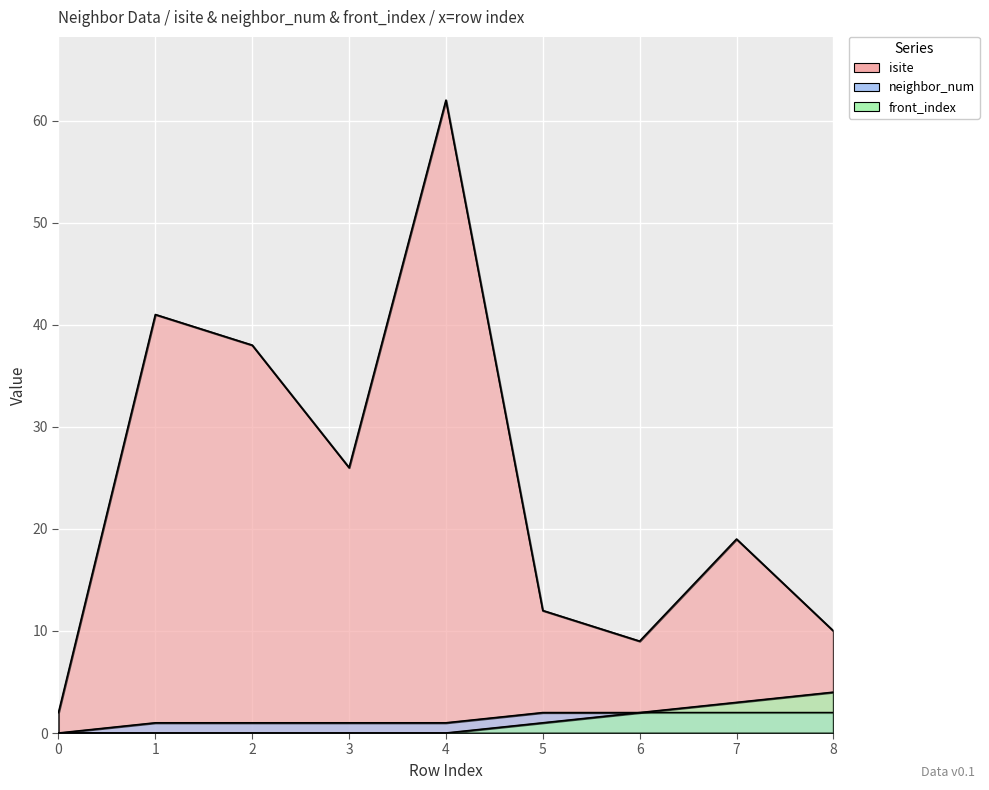

List the series in order of their peak value, lowest first.

neighbor_num, front_index, isite